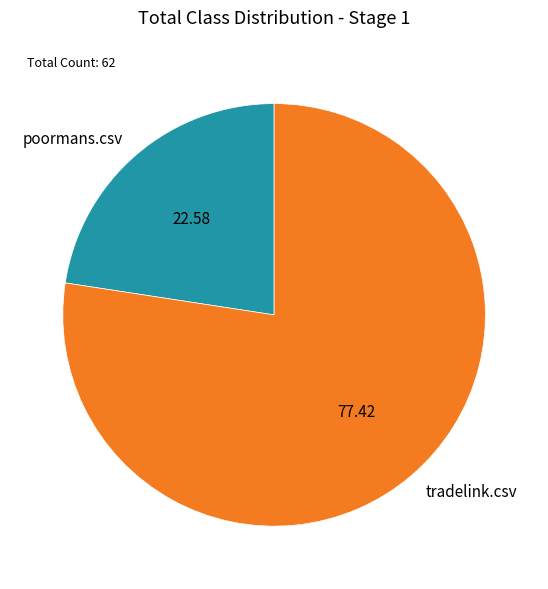

Do poormans.csv and tradelink.csv together represent more than half of the pie?

Yes